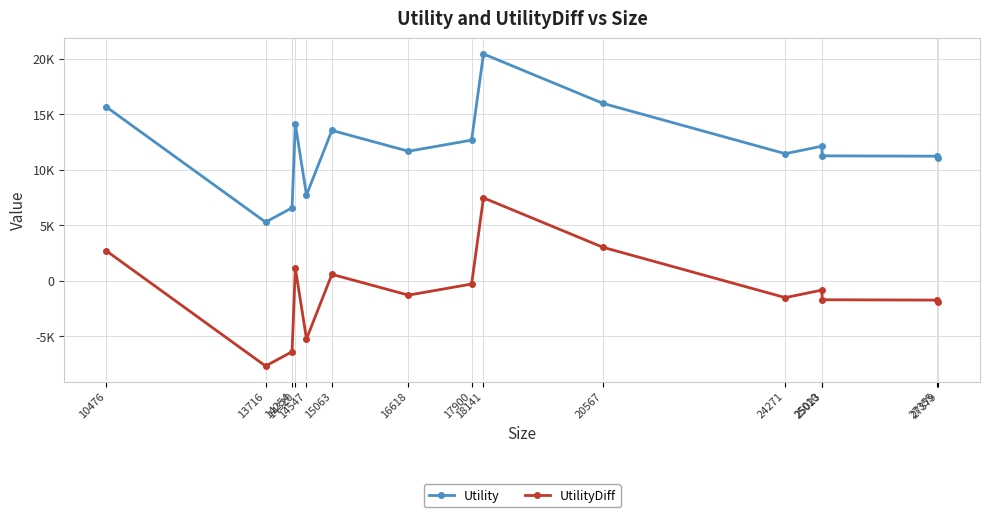

What are all the series names shown in the legend?

Utility, UtilityDiff